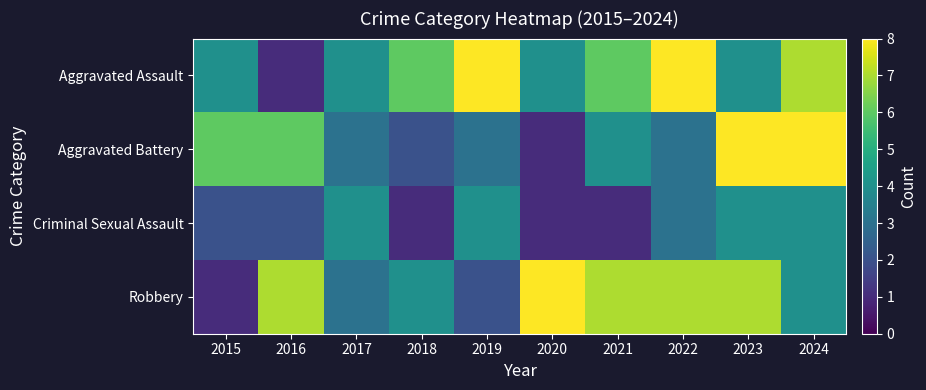

What is the smallest value displayed?

1